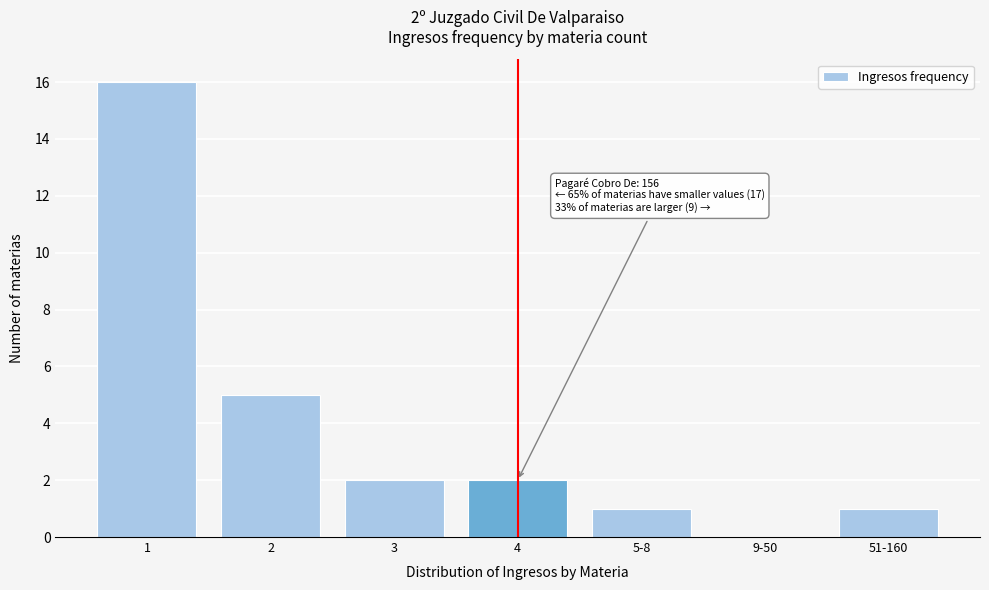

Reading left to right, list all the values displayed in this chart.

1=16	2=5	3=2	4=2	5-8=1	9-50=0	51-160=1